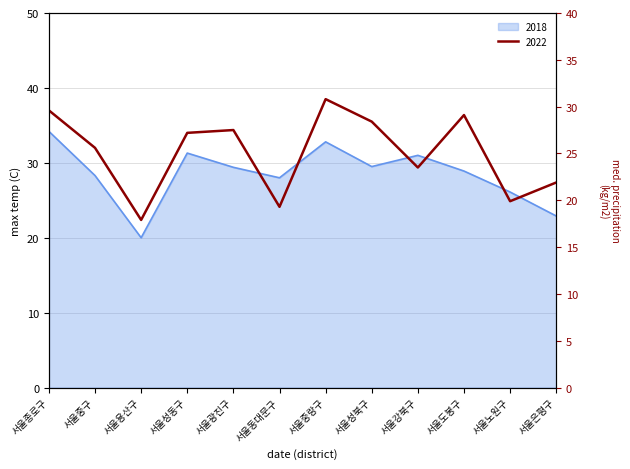

At which category is the sum across all series the highest?

서울종로구